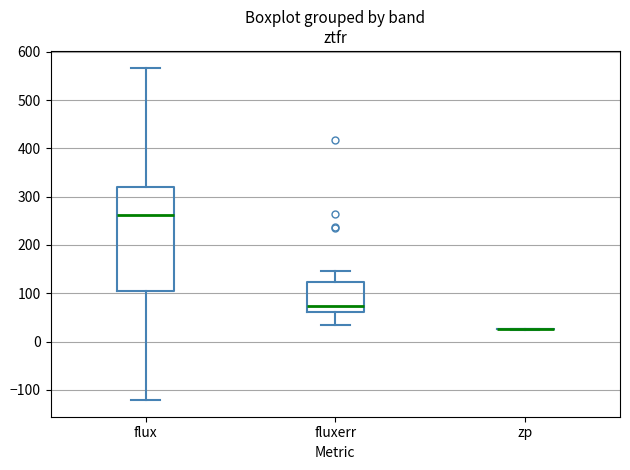

Reading left to right, transcribe this box plot: for each box, give where its median line is, the range the box spans, and where its two whiskers end, as read against the y-axis. The values are not printed on the chart, so give them approximately, as read against the axis.

flux: median 260, box 100 to 320, whiskers -120 to 570
fluxerr: median 70, box 60 to 120, whiskers 30 to 150
zp: box collapsed to a line at 30, whiskers 20 to 30